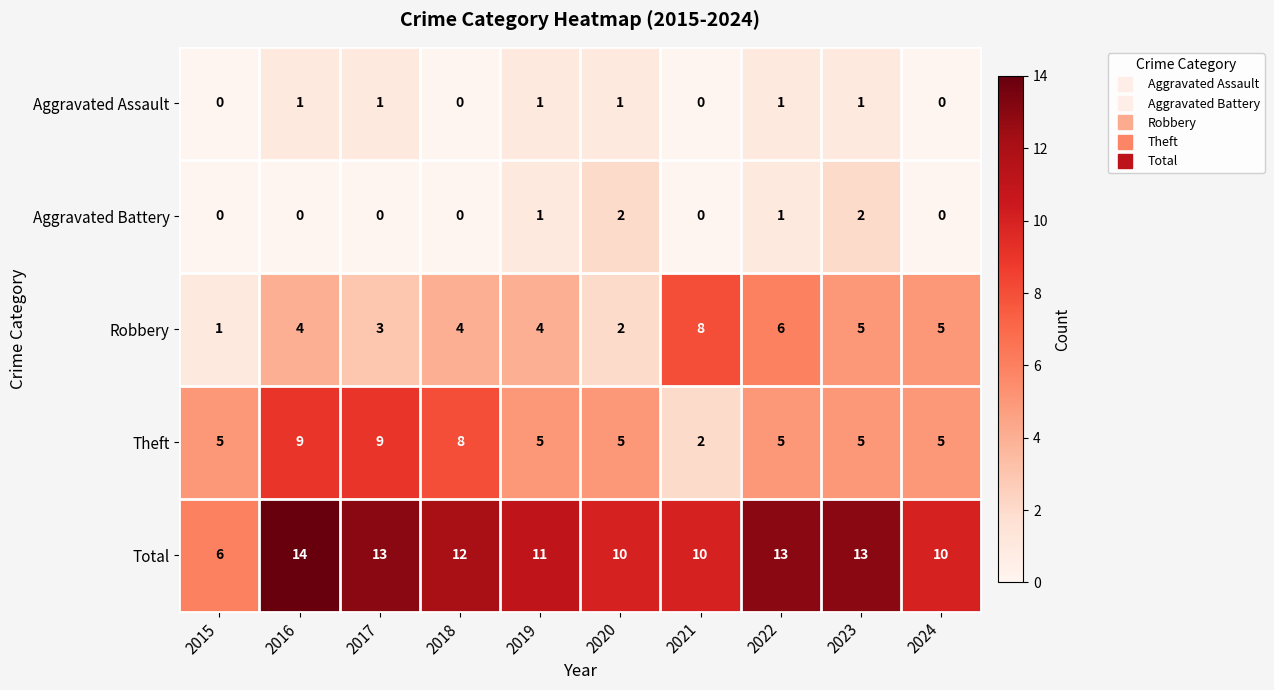

What is the difference between the maximum and second lowest values in the Robbery series?

6